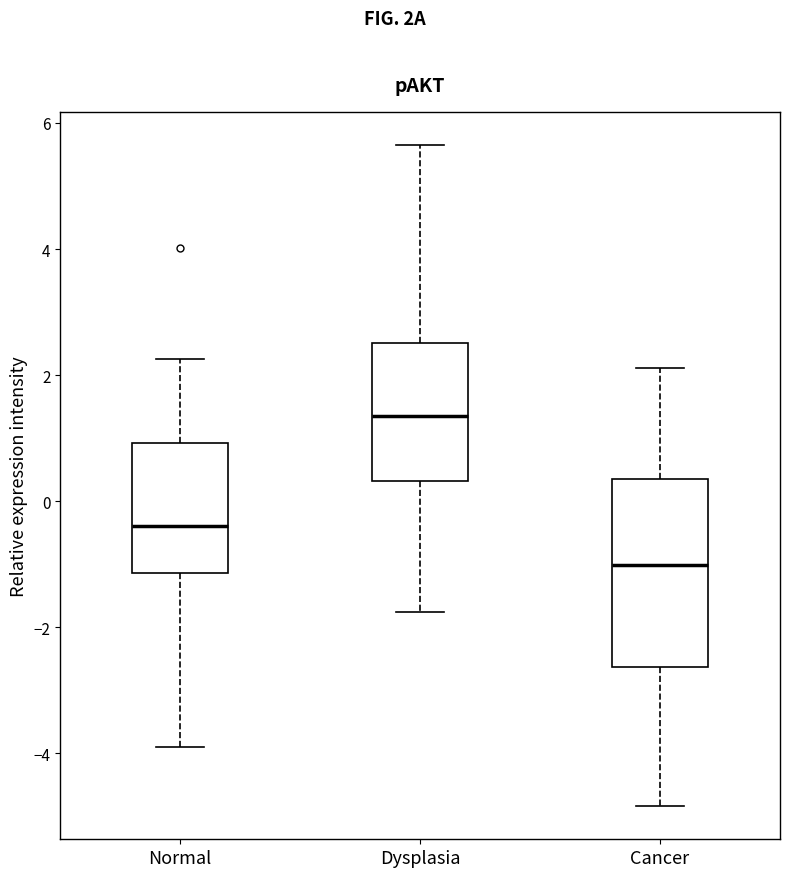

Reading left to right, transcribe this box plot: for each box, give where its median line is, the range the box spans, and where its two whiskers end, as read against the y-axis. The values are not printed on the chart, so give them approximately, as read against the axis.

Normal: median -0.4, box -1.2 to 1.0, whiskers -4.0 to 2.2
Dysplasia: median 1.4, box 0.4 to 2.6, whiskers -1.8 to 5.6
Cancer: median -1.0, box -2.6 to 0.4, whiskers -4.8 to 2.2